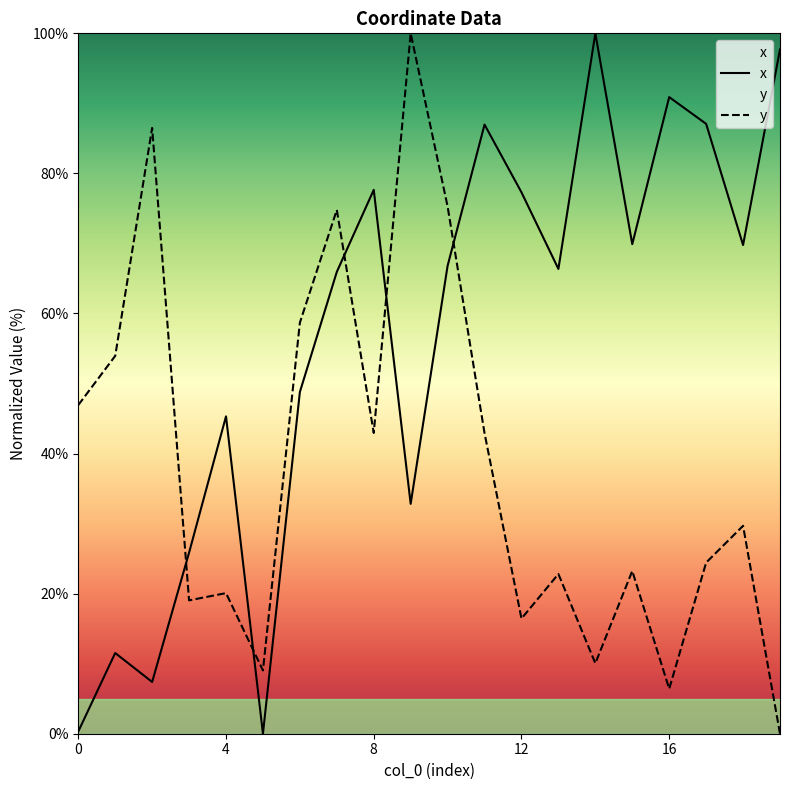

At which label does y reach its peak?

9